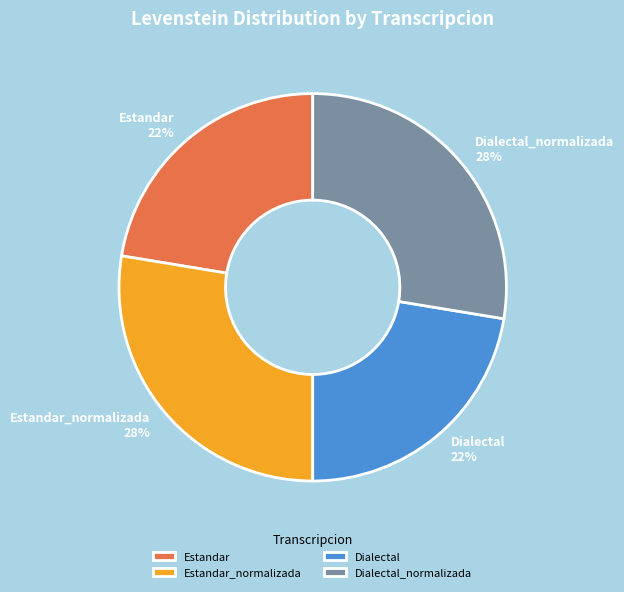

Is there a majority slice in this chart?

No